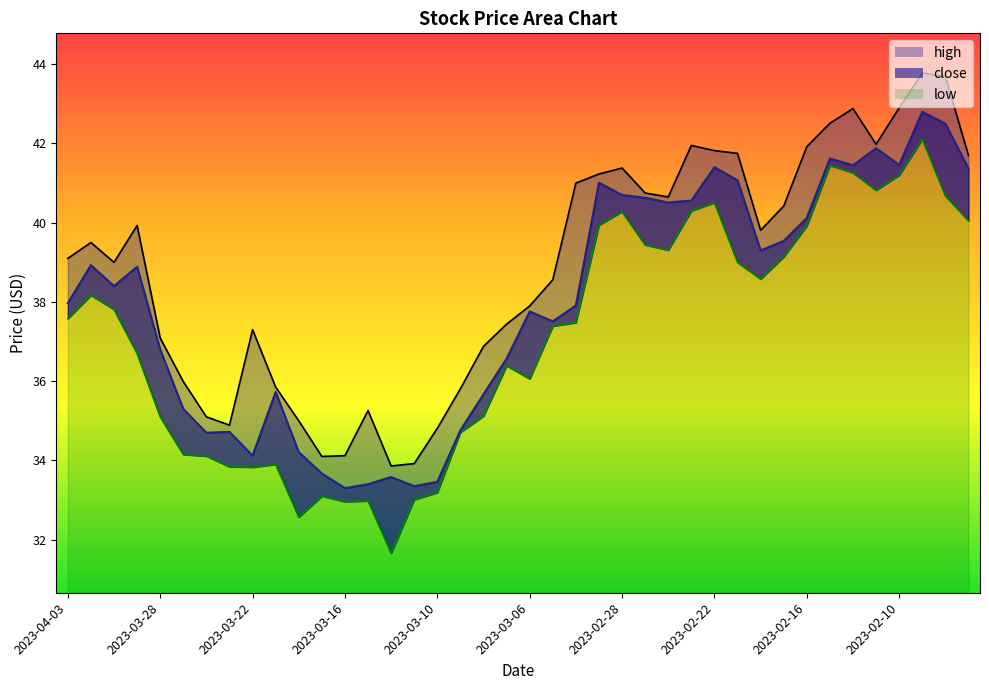

What is the label of the 27th point from the left?

2023-02-24